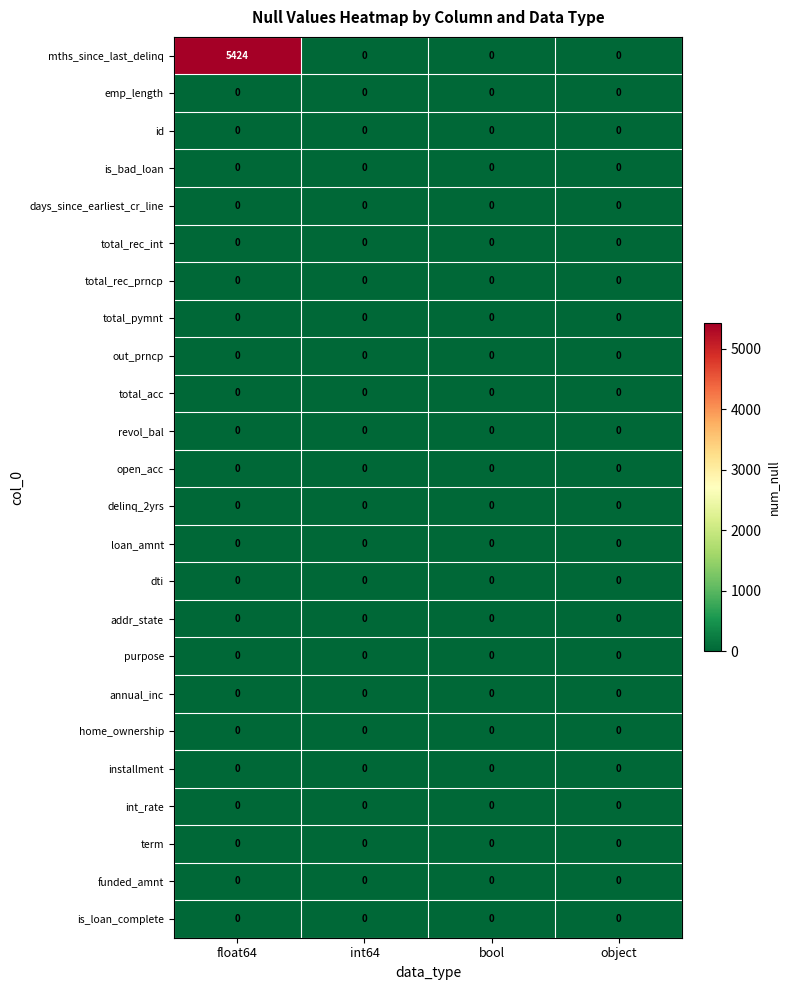

At which category is the sum across all series the highest?

float64